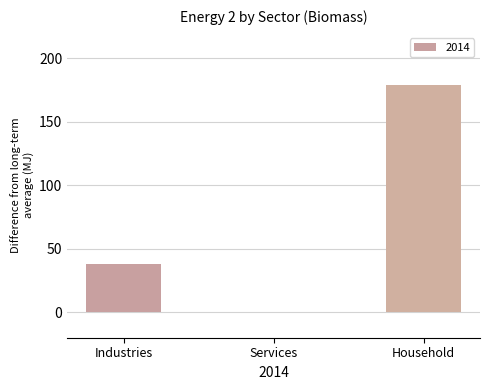

What is the approximate value at Household?

179.3